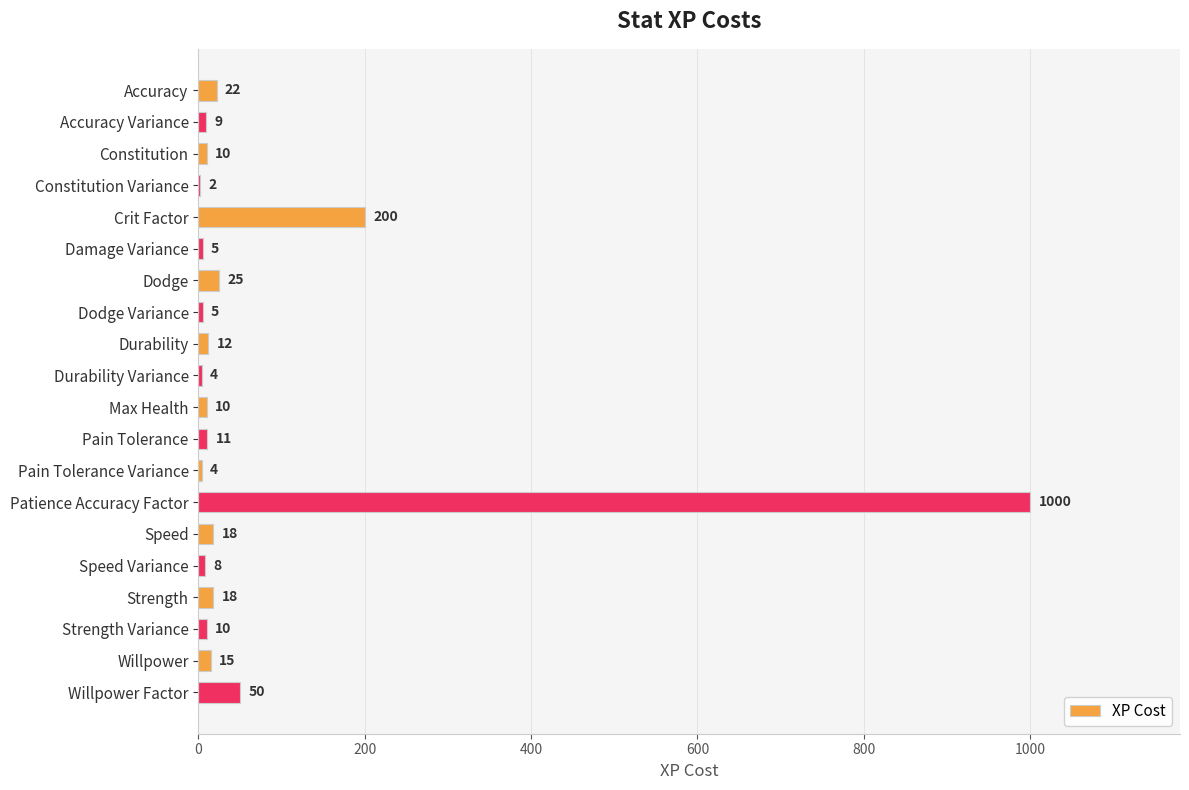

Reading bottom to top, extract all data points from this chart.

Willpower Factor=50	Willpower=15	Strength Variance=10	Strength=18	Speed Variance=8	Speed=18	Patience Accuracy Factor=1000	Pain Tolerance Variance=4	Pain Tolerance=11	Max Health=10	Durability Variance=4	Durability=12	Dodge Variance=5	Dodge=25	Damage Variance=5	Crit Factor=200	Constitution Variance=2	Constitution=10	Accuracy Variance=9	Accuracy=22